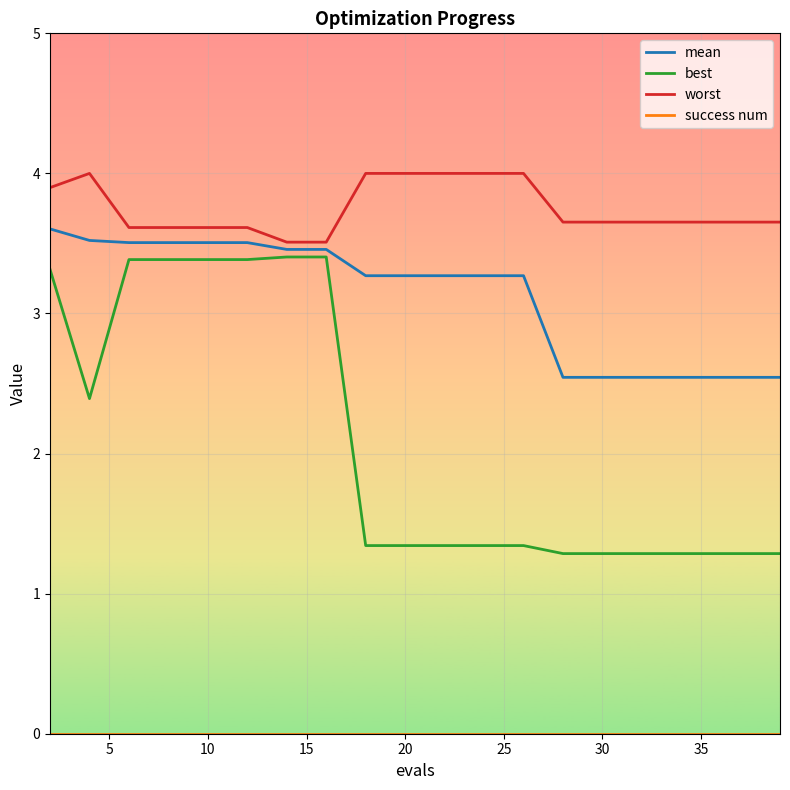

True or false: best and worst intersect in this chart.

False